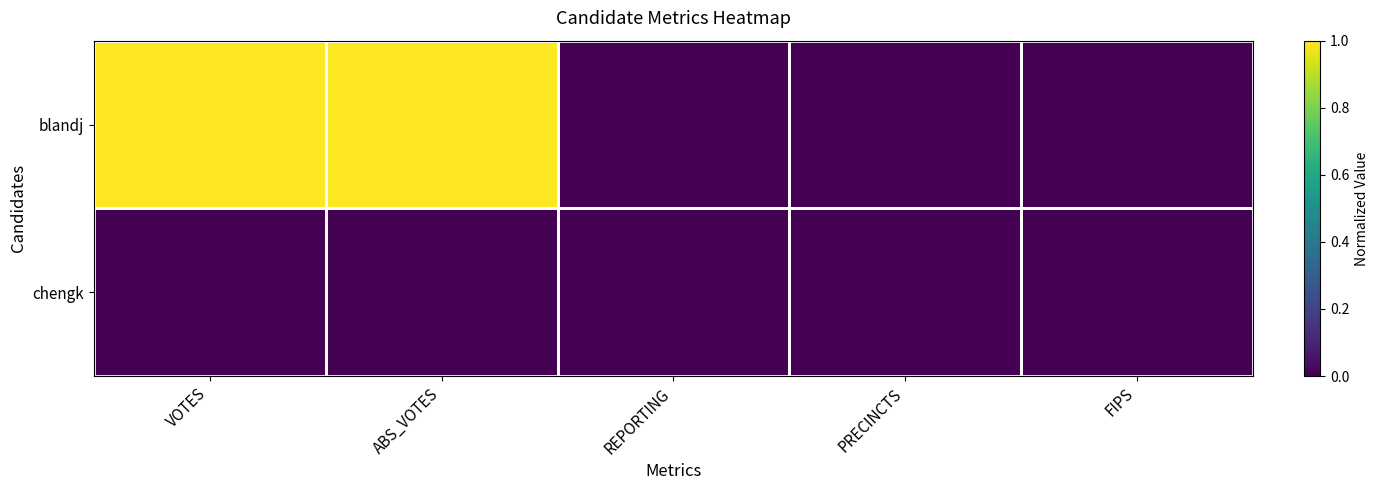

What is the spread (max minus min) of values at VOTES?

1